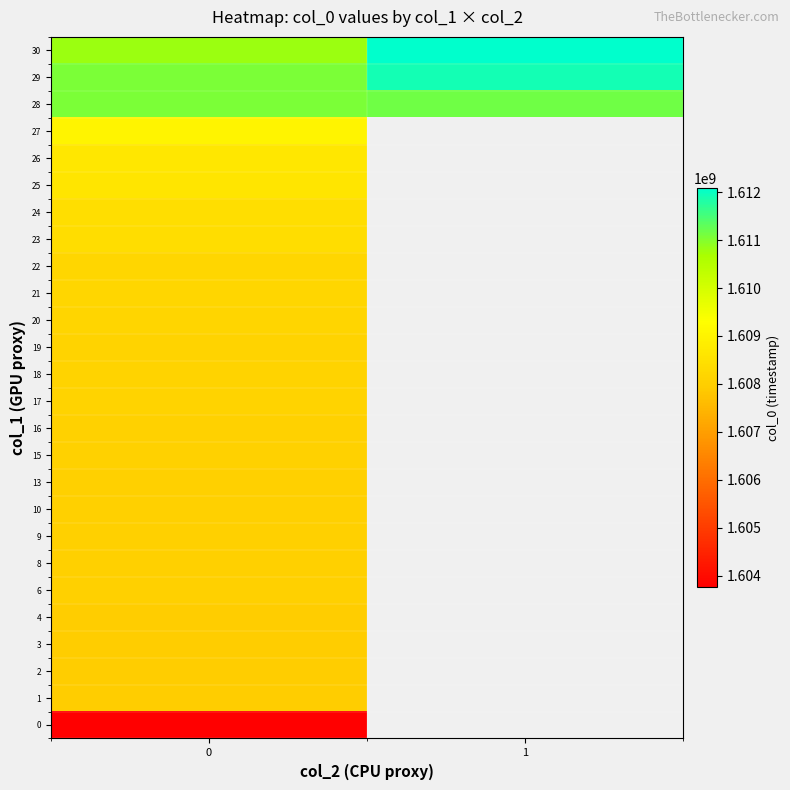

At how many categories does at least one series exceed 1605931520?

2